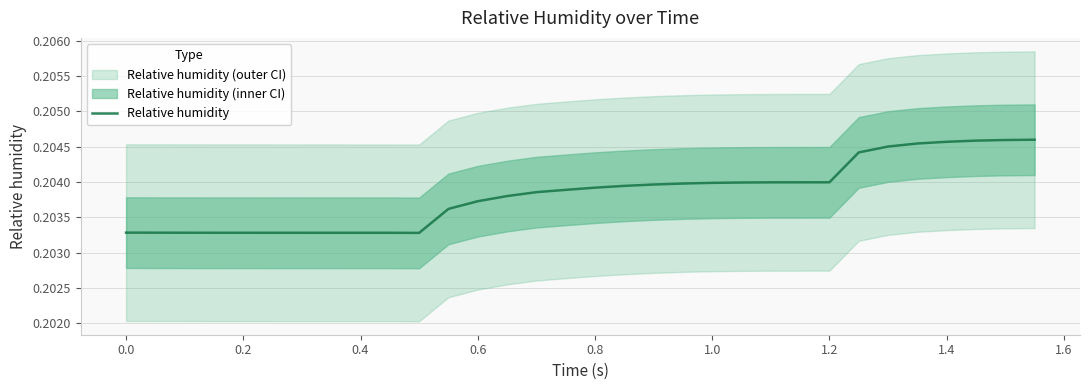

The value at 18 is 0.3. True or false?

False